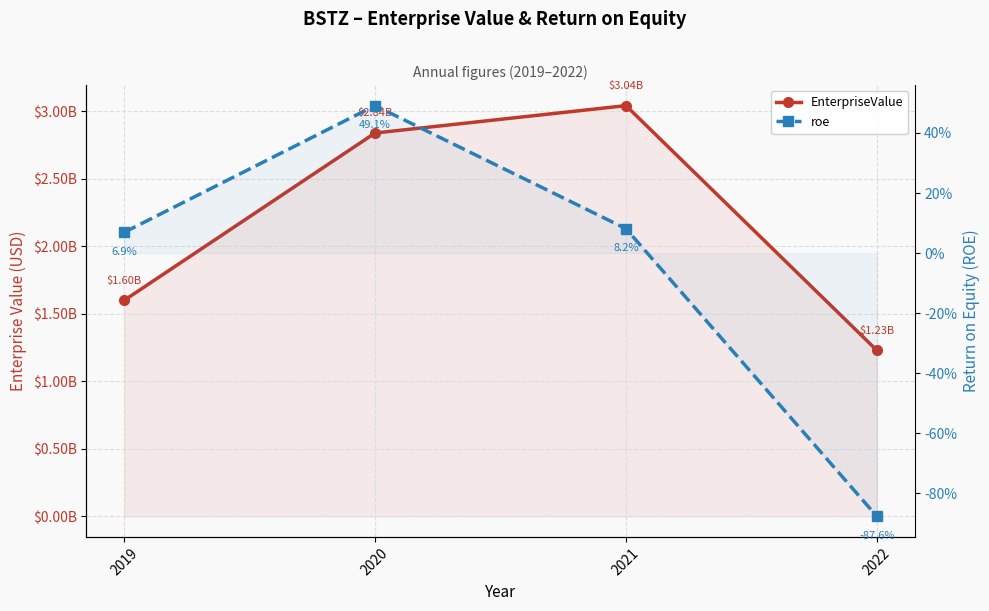

Between 2019 and 2021, which series saw the biggest shift?

EnterpriseValue